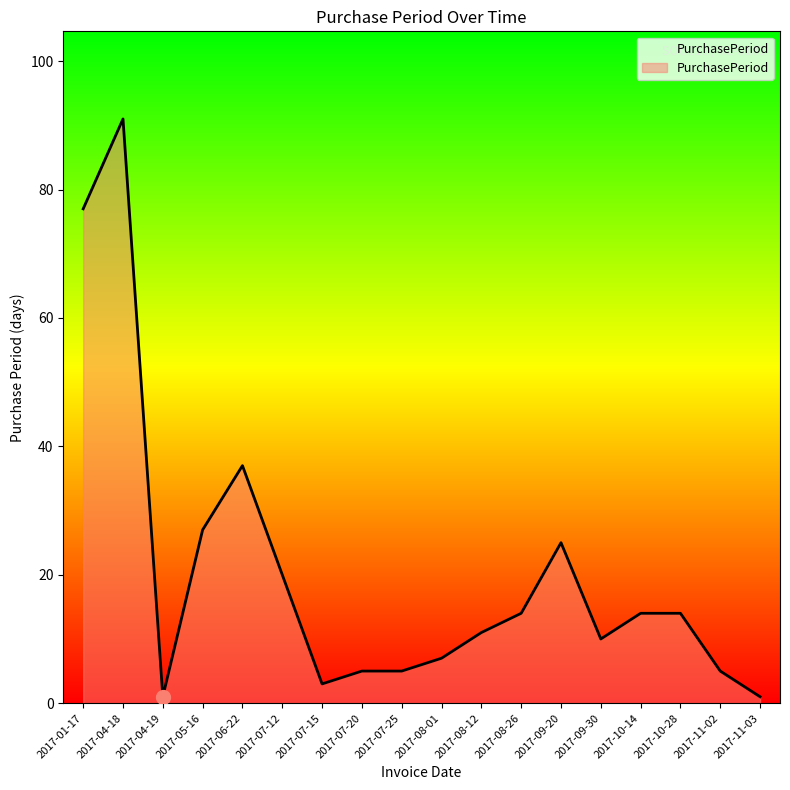

What is the maximum value shown in the chart?

91